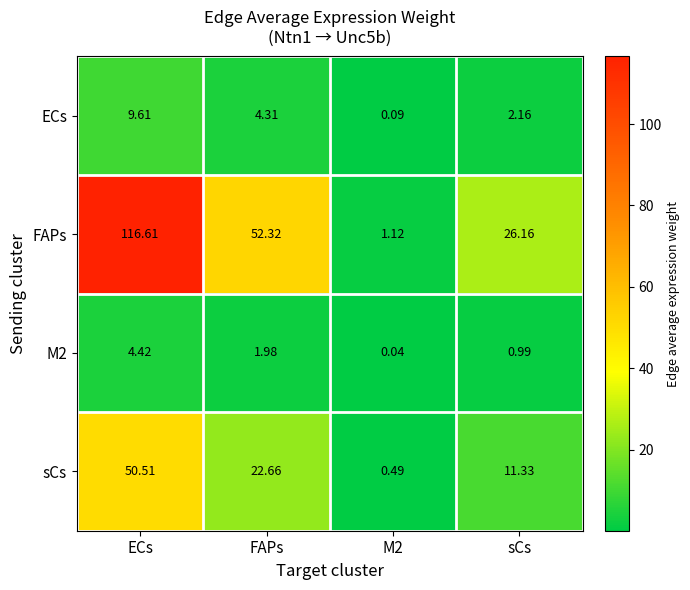

At which label does sCs reach its peak?

ECs